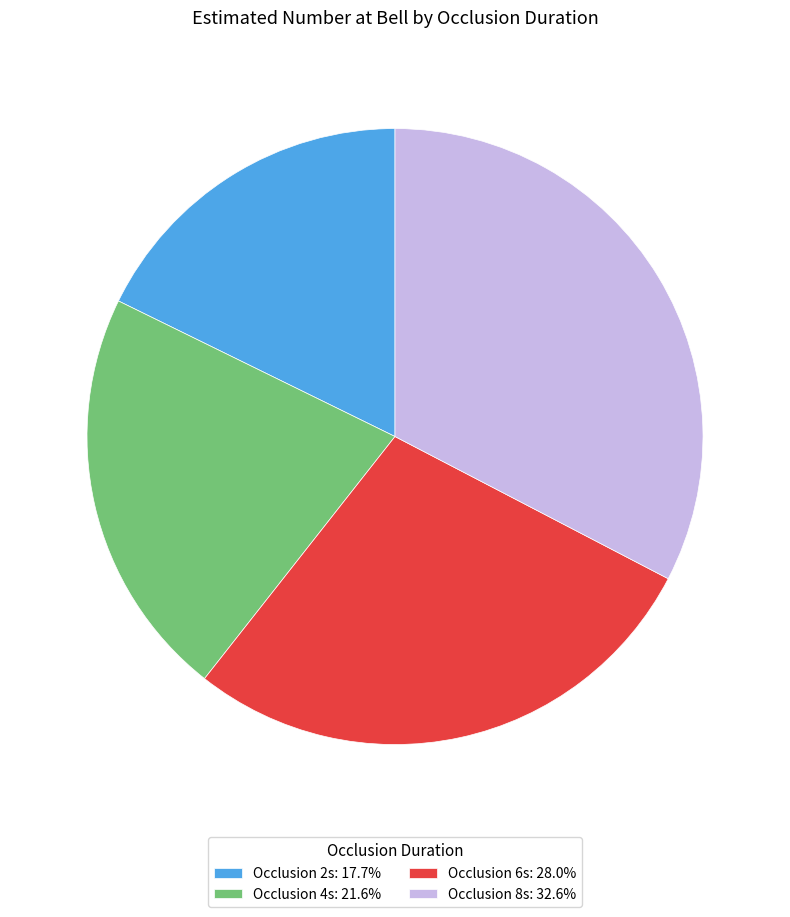

Is the sum of Occlusion 2s: 17.7% and Occlusion 4s: 21.6% greater than half?

No